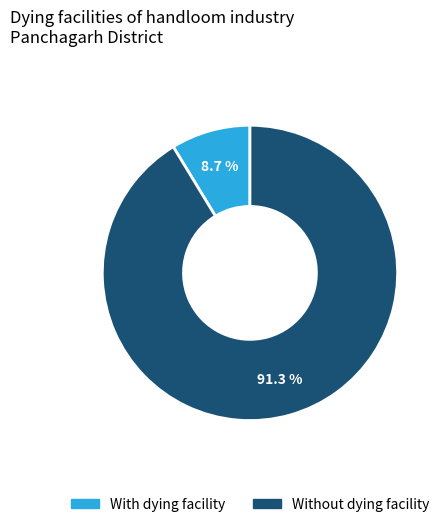

To the nearest percent, what is the difference between the largest and smallest slice percentages?

83%